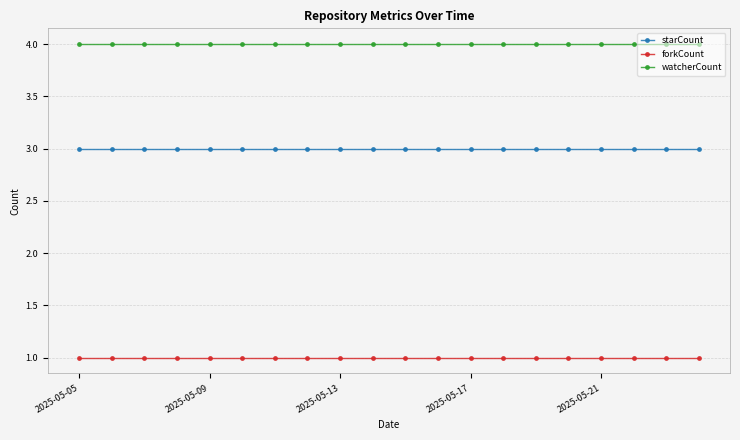

List the series in order of their peak value, highest first.

watcherCount, starCount, forkCount